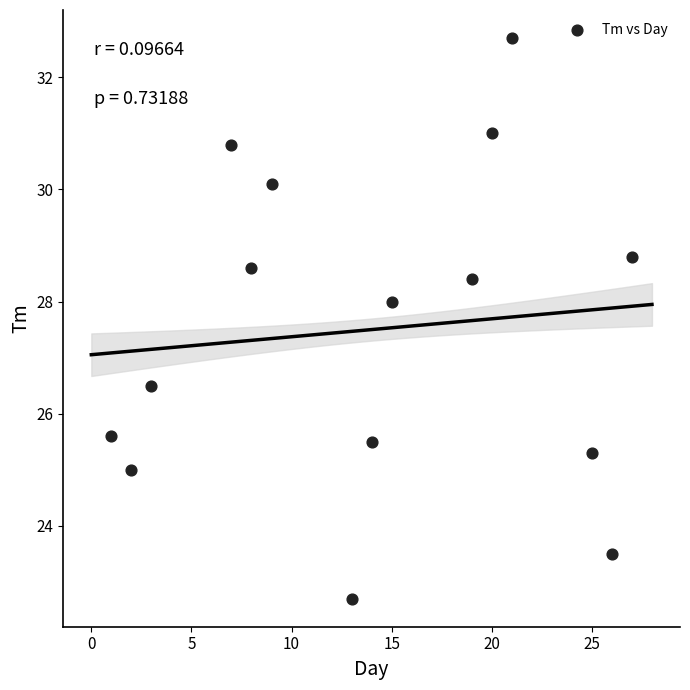

What Y value in the scatter plot is closest to 27?

26.5